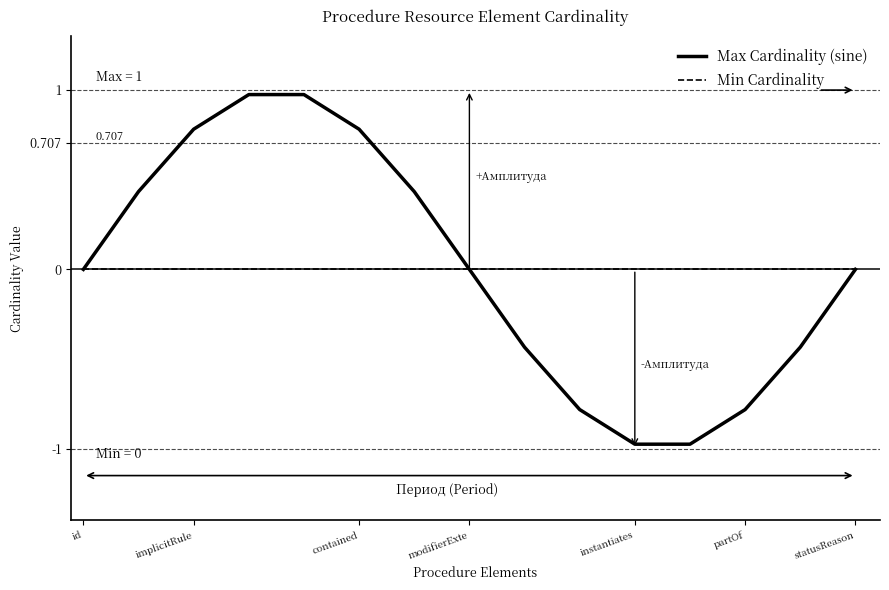

What is the minimum value for Max Cardinality (sine)?

-1.0